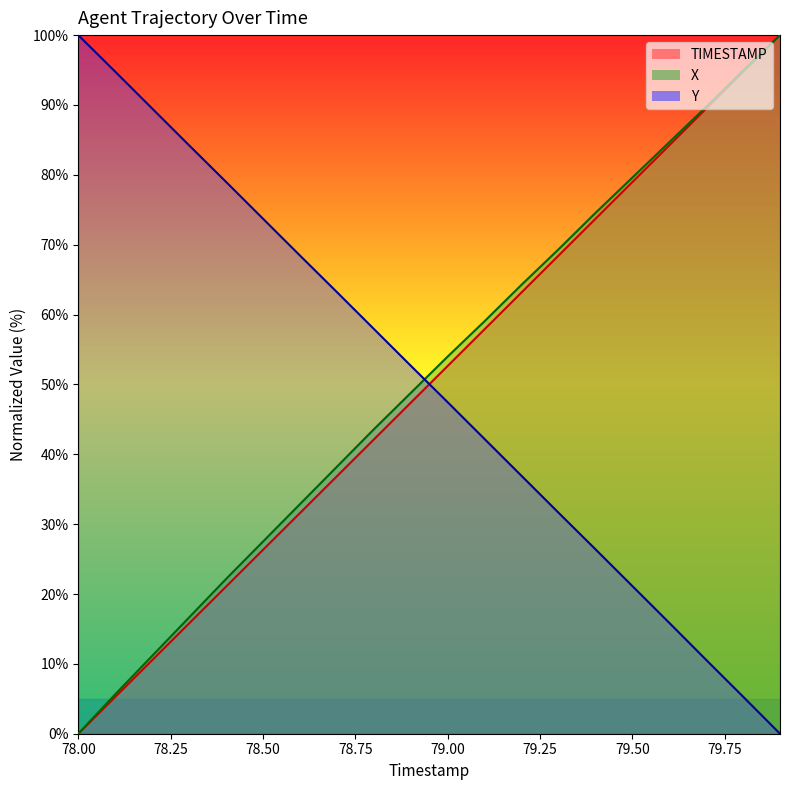

Reading right to left, list all the values displayed in this chart.

TIMESTAMP: 79.9=100.0	79.8=94.7	79.7=89.5	79.6=84.2	79.5=78.9	79.4=73.7	79.3=68.4	79.2=63.2	79.1=57.9	79.0=52.6	78.9=47.4	78.8=42.1	78.7=36.8	78.6=31.6	78.5=26.3	78.4=21.1	78.3=15.8	78.2=10.5	78.1=5.3	78.0=0.0
X: 79.9=100.0	79.8=94.9	79.7=89.7	79.6=84.7	79.5=79.6	79.4=74.5	79.3=69.3	79.2=64.3	79.1=59.0	79.0=54.0	78.9=48.8	78.8=43.6	78.7=38.2	78.6=32.9	78.5=27.5	78.4=22.1	78.3=16.6	78.2=11.1	78.1=5.6	78.0=0.0
Y: 79.9=0.0	79.8=5.3	79.7=10.6	79.6=15.9	79.5=21.1	79.4=26.4	79.3=31.7	79.2=36.9	79.1=42.2	79.0=47.5	78.9=52.7	78.8=58.0	78.7=63.2	78.6=68.5	78.5=73.7	78.4=79.0	78.3=84.2	78.2=89.5	78.1=94.8	78.0=100.0